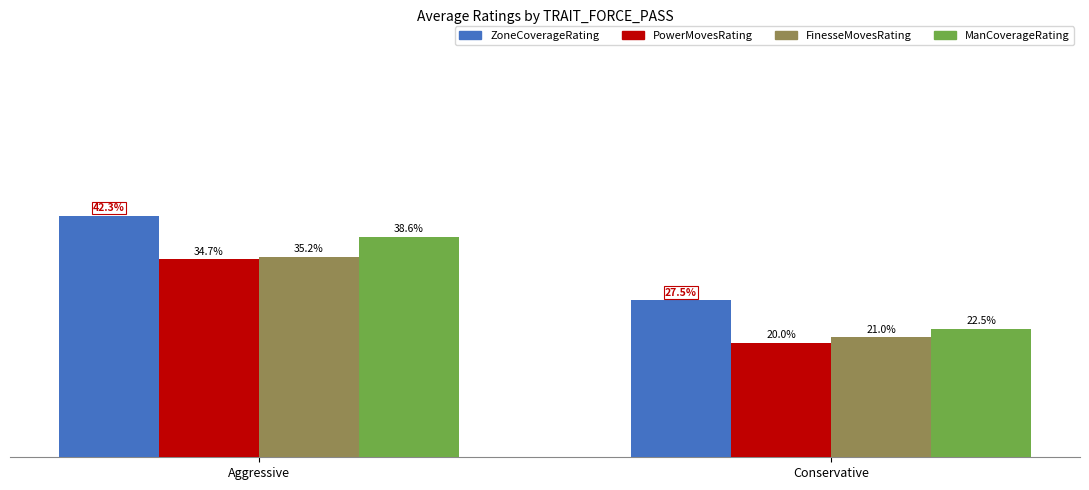

Which series has the largest total across all categories?

ZoneCoverageRating